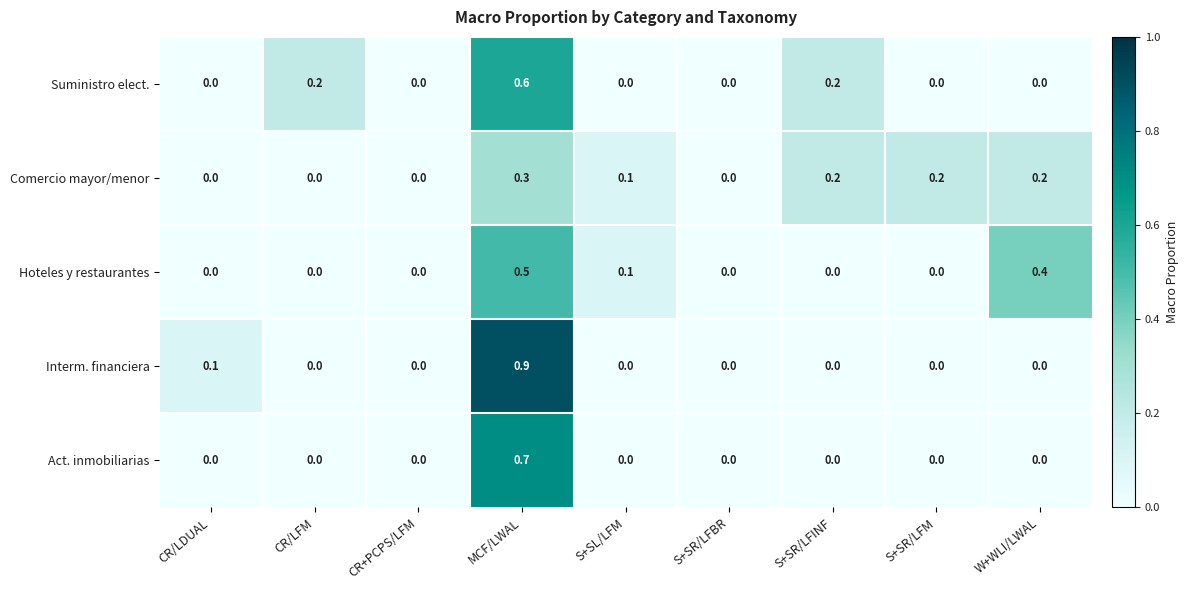

How many series are shown in this chart?

5